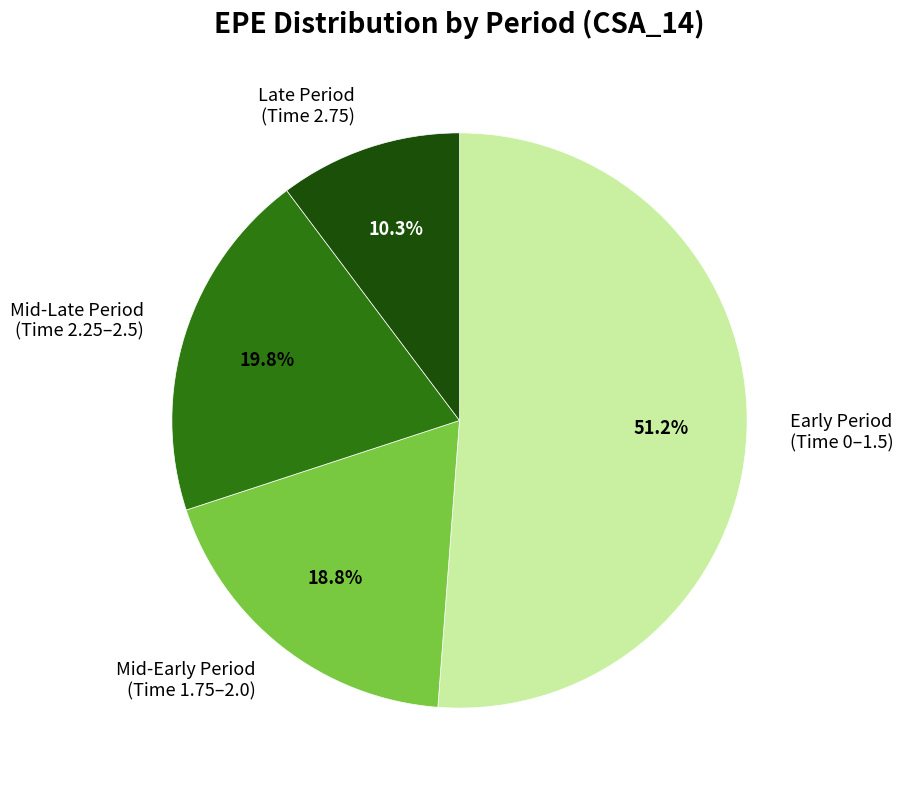

Count the number of slices in the pie.

4